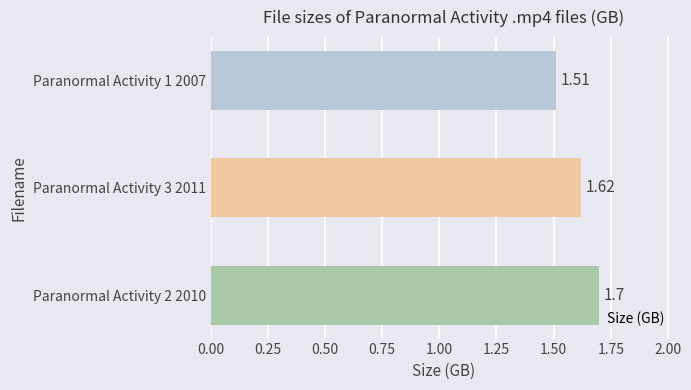

What is the sum of all values?

4.8